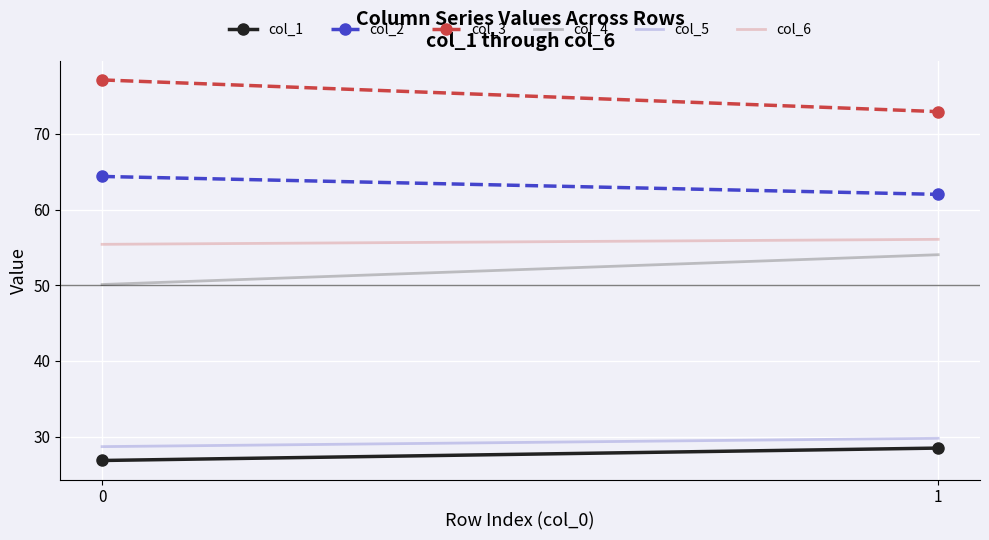

The col_6 series shows 56.1 at 1. True or false?

True